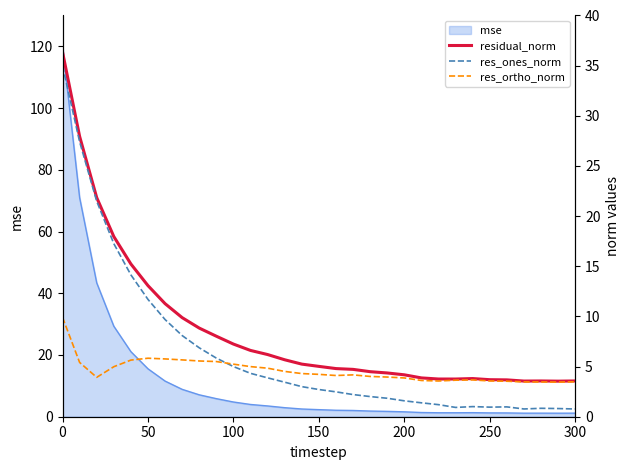

What is the maximum value for mse?

120.2